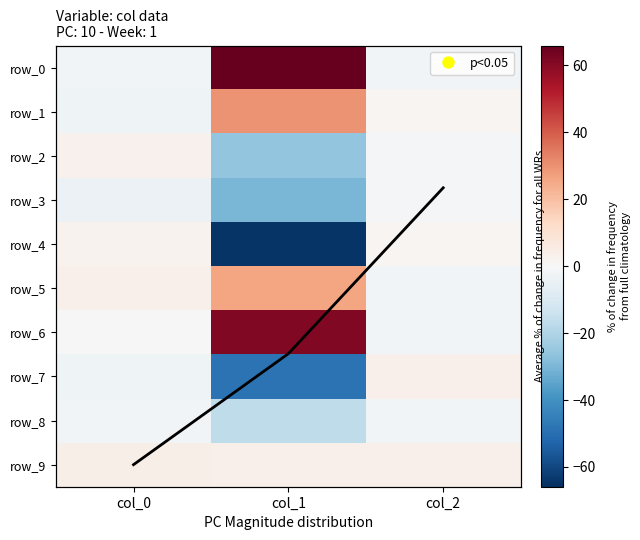

Read the row_6 value at col_2.

-1.8